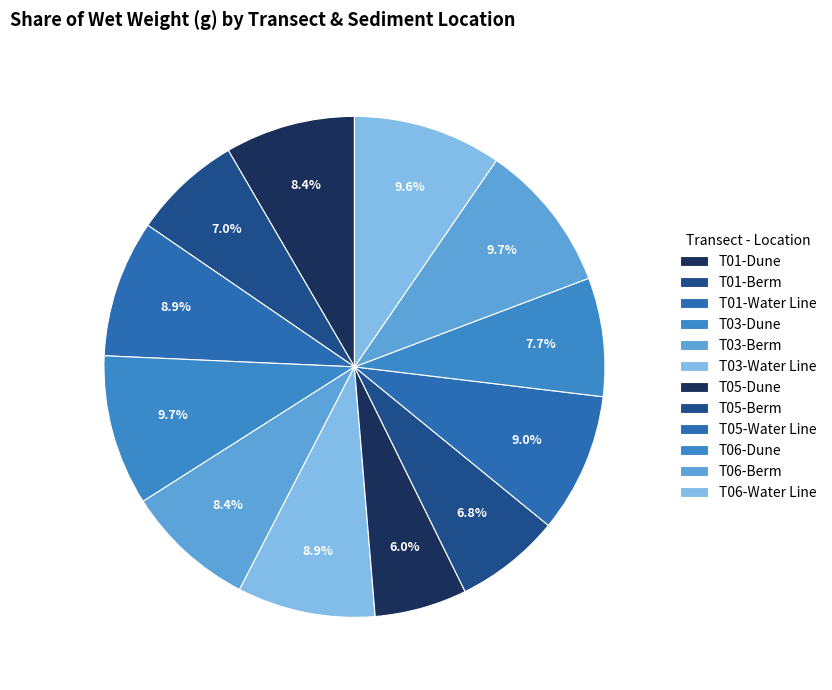

Count the number of slices in the pie.

12